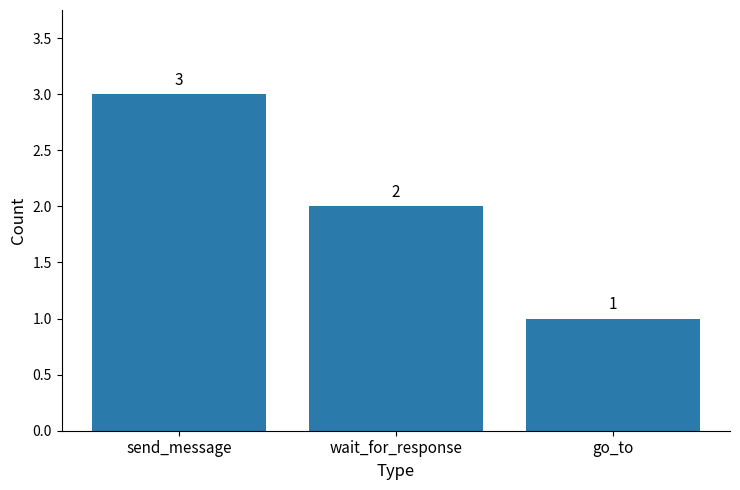

Rank the categories by value from lowest to highest.

go_to, wait_for_response, send_message